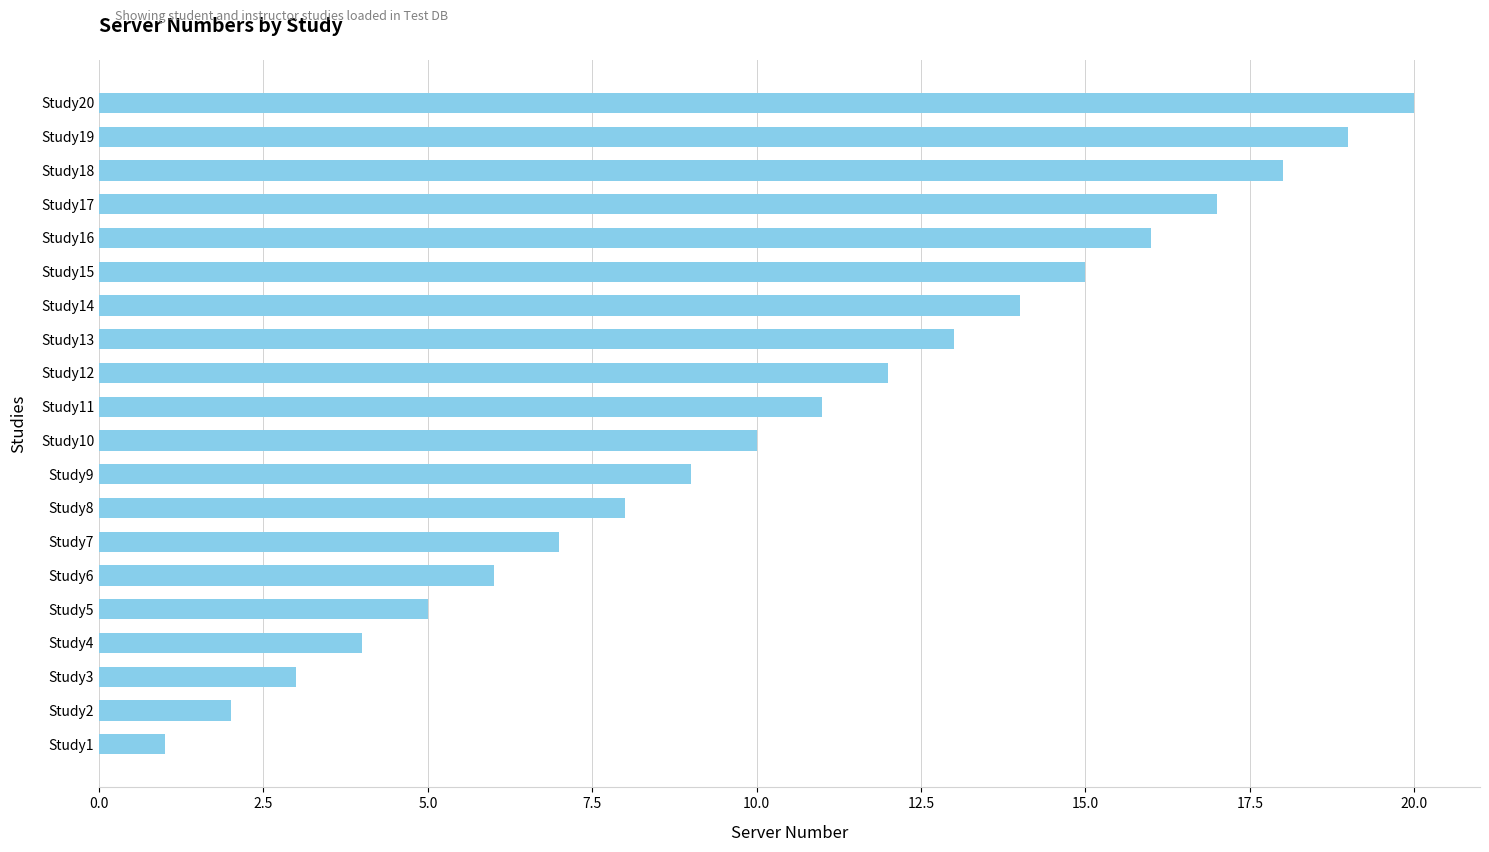

Does the chart contain stacked bars?

No